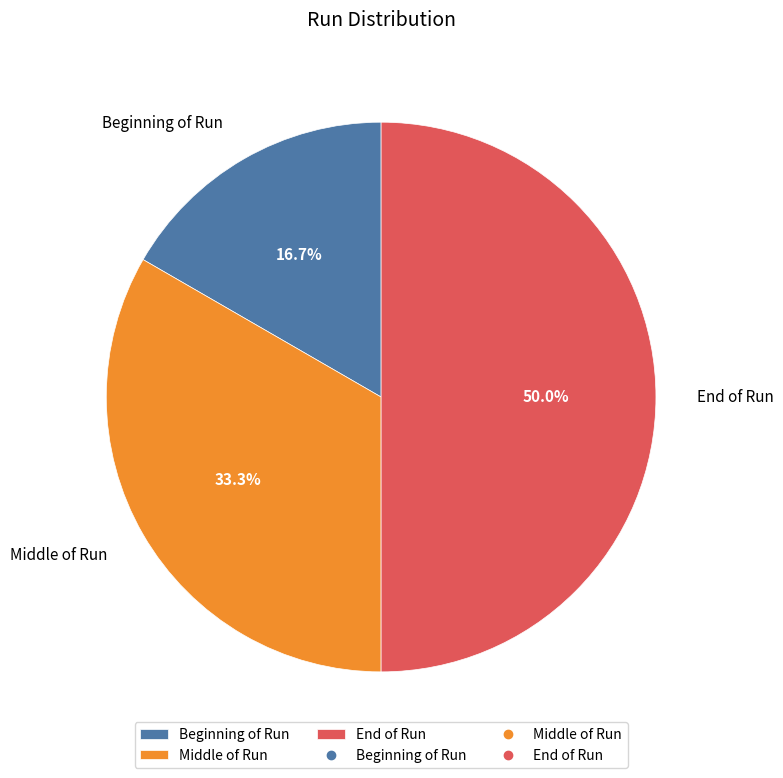

What percentage is the Beginning of Run slice, to the nearest percent?

17%